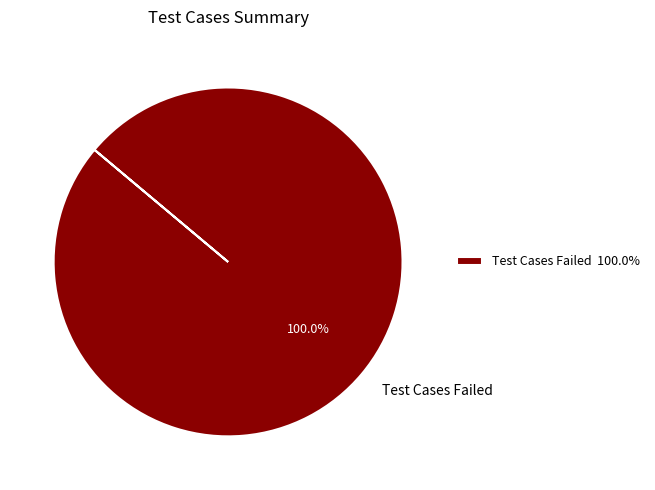

Does Test Cases Failed account for over 50% of the chart?

Yes